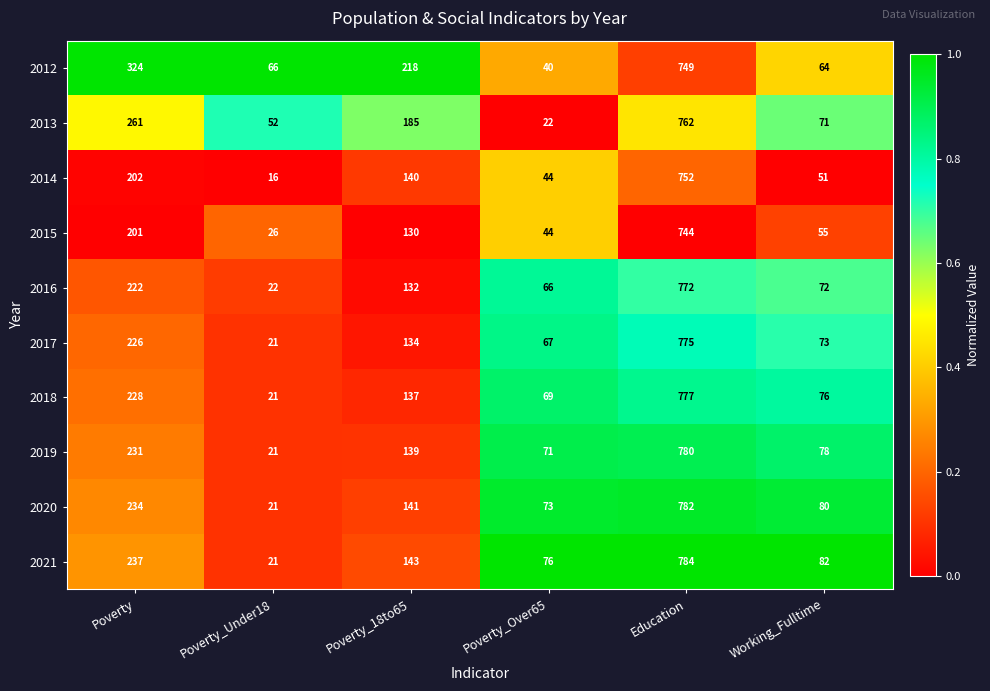

What is the sum of the 2014 values at Education and Poverty_Under18?

768